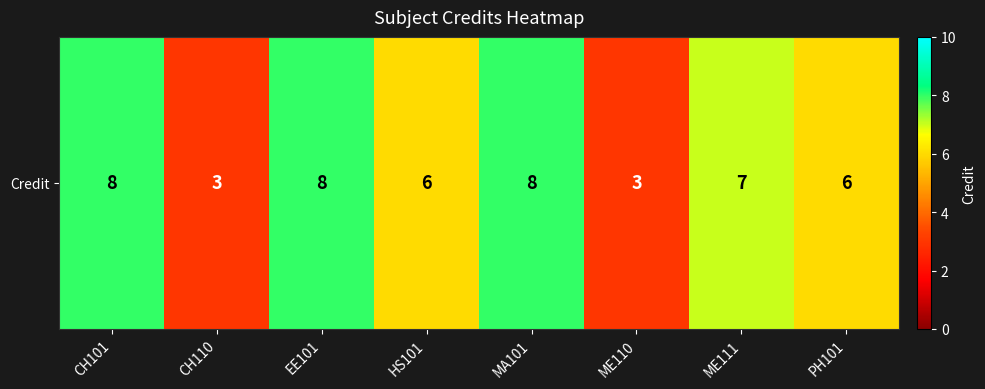

What is the ratio of the value at PH101 to the value at HS101?

1.0